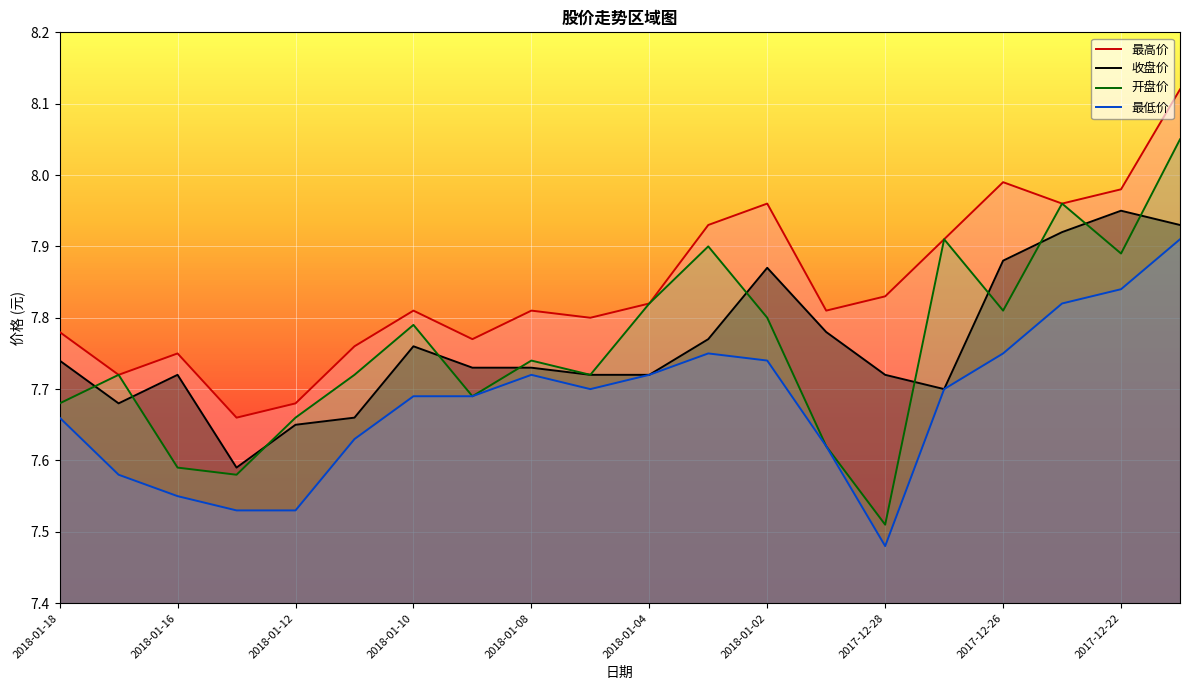

What is the label of the 7th point from the left?

2018-01-10